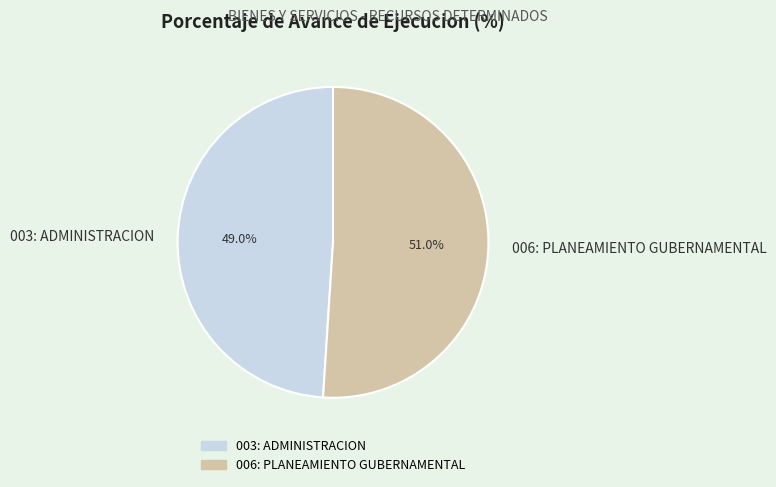

Is it true that 006: PLANEAMIENTO GUBERNAMENTAL is 51% of the pie?

True